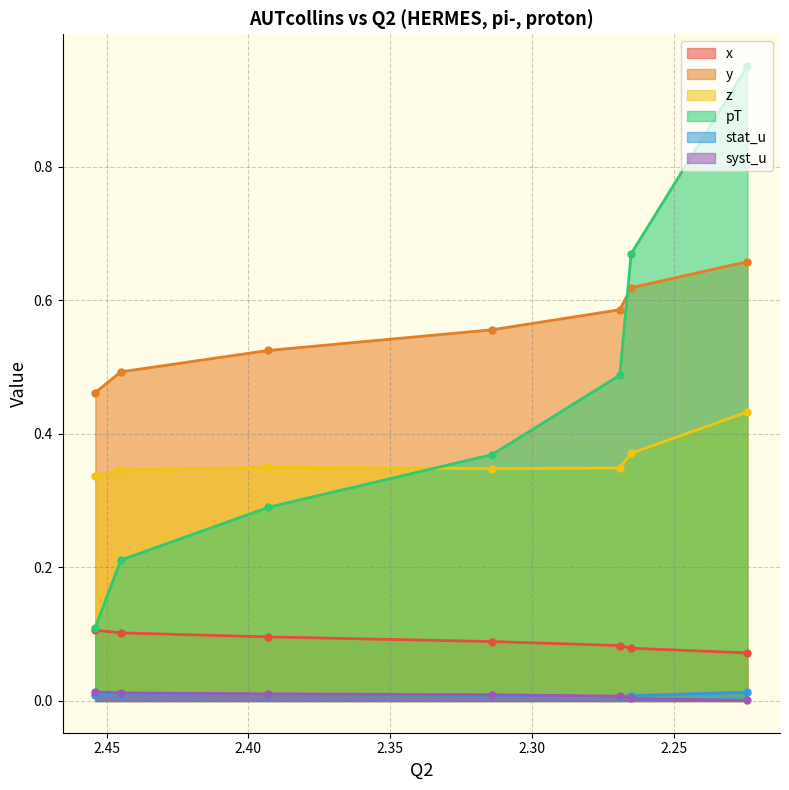

What is the sum of all x values?

0.6